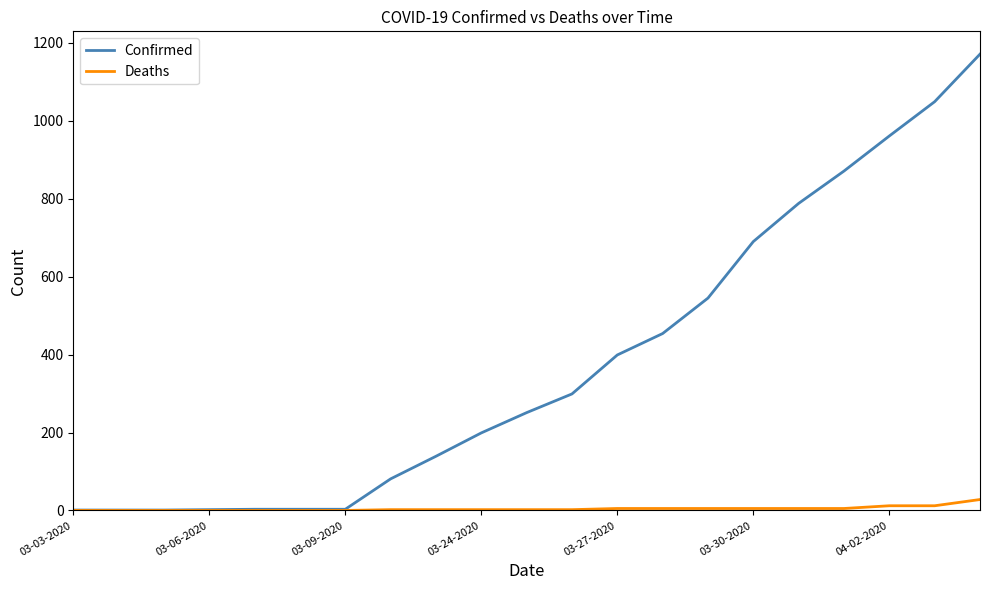

List the series in order of their peak value, highest first.

Confirmed, Deaths